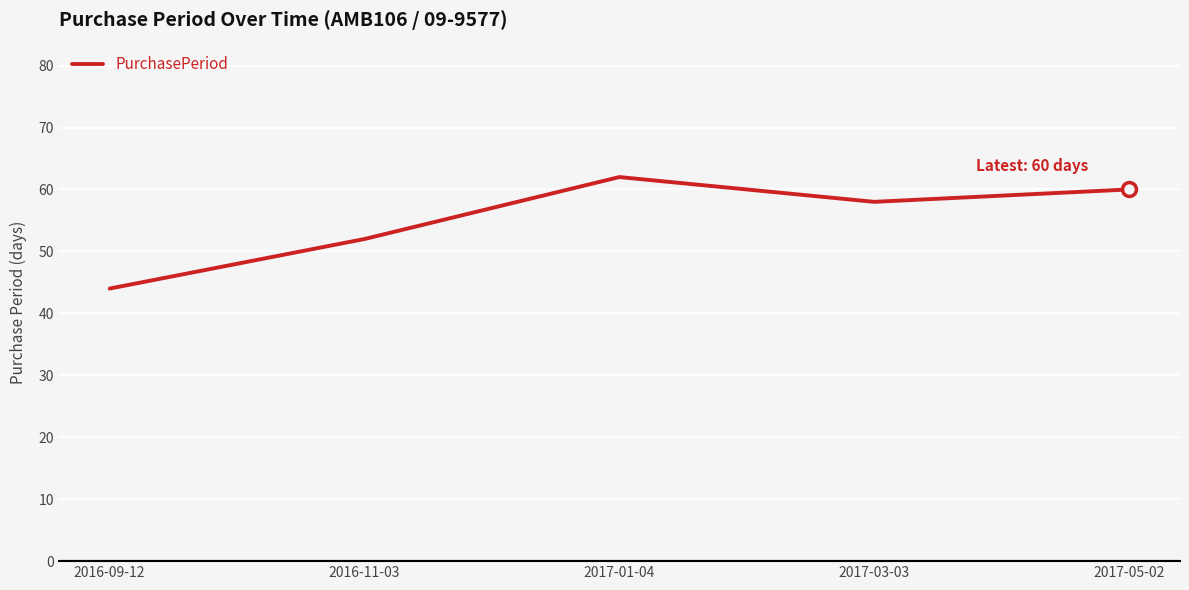

True or false: the data shows 62 at 2017-01-04.

True